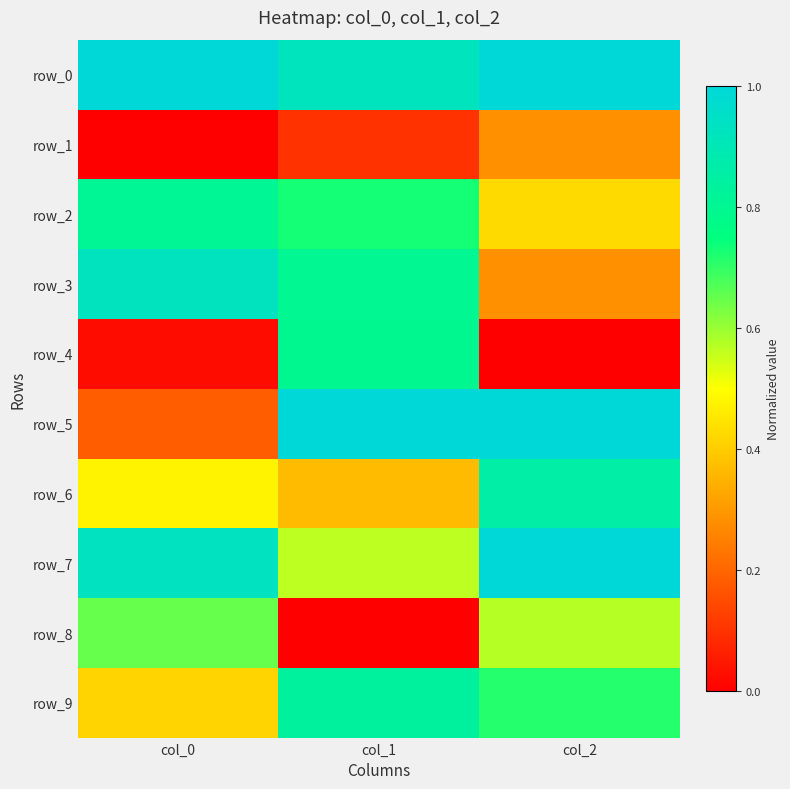

Where is row_7 nearest to the value 0?

col_1